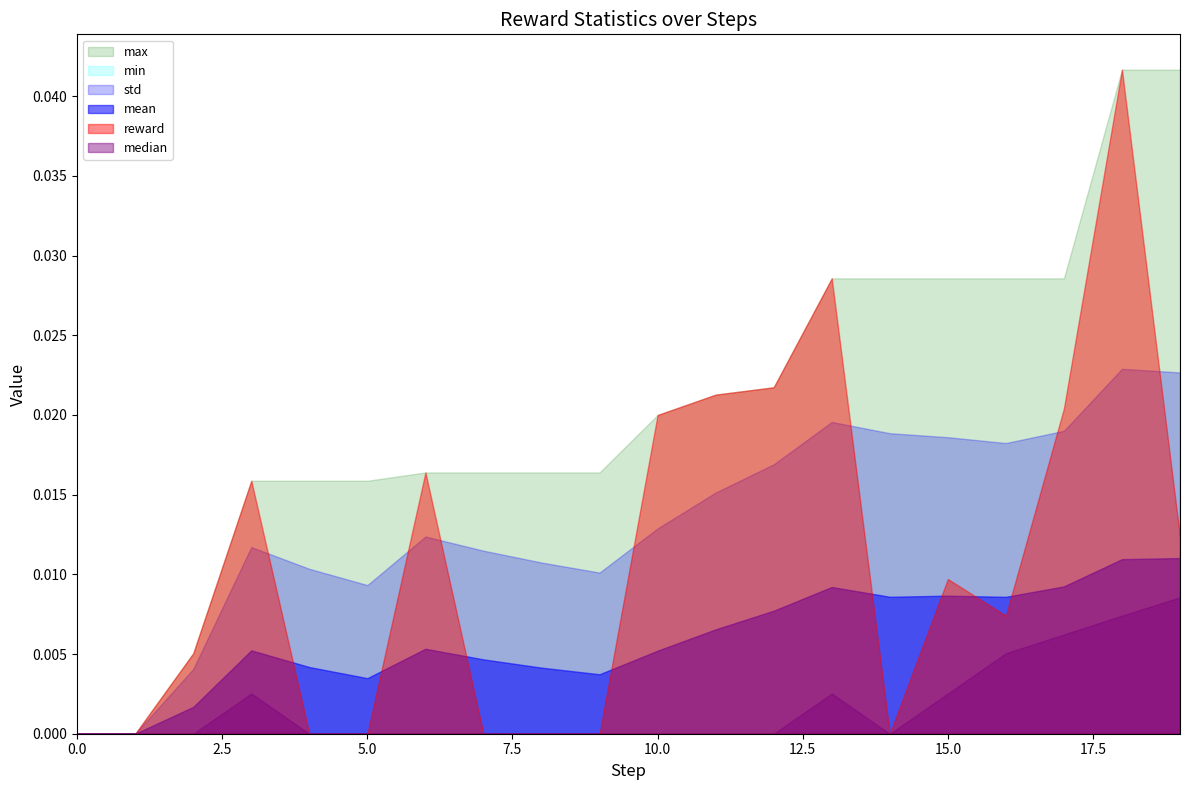

What is the sum of all reward values?

0.2